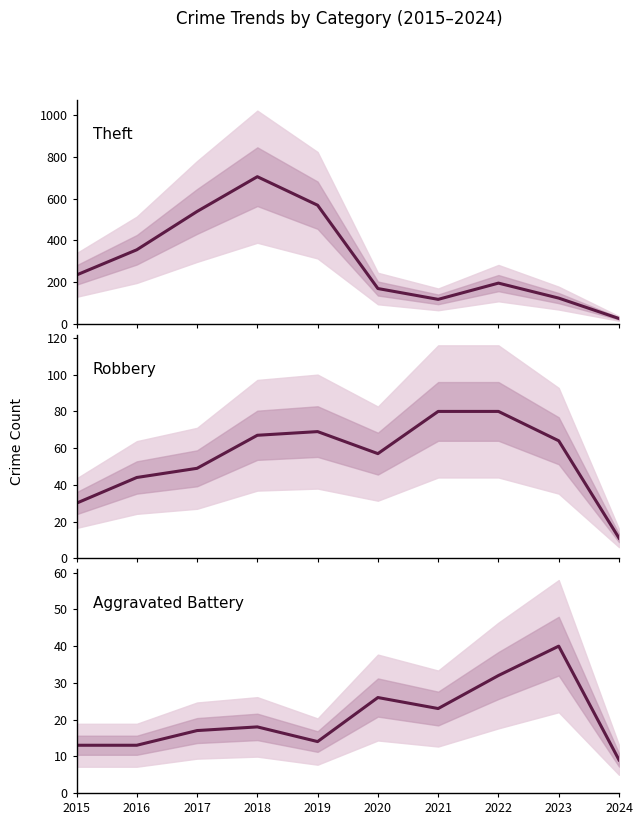

At which label does Theft reach its minimum?

2024